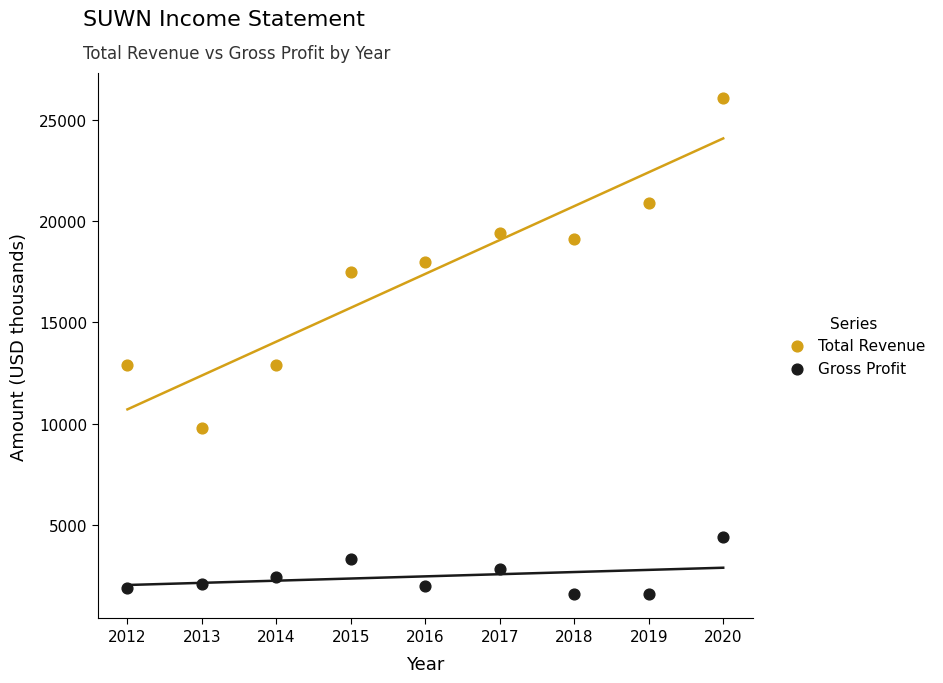

Which series reaches the minimum Y coordinate?

Gross Profit